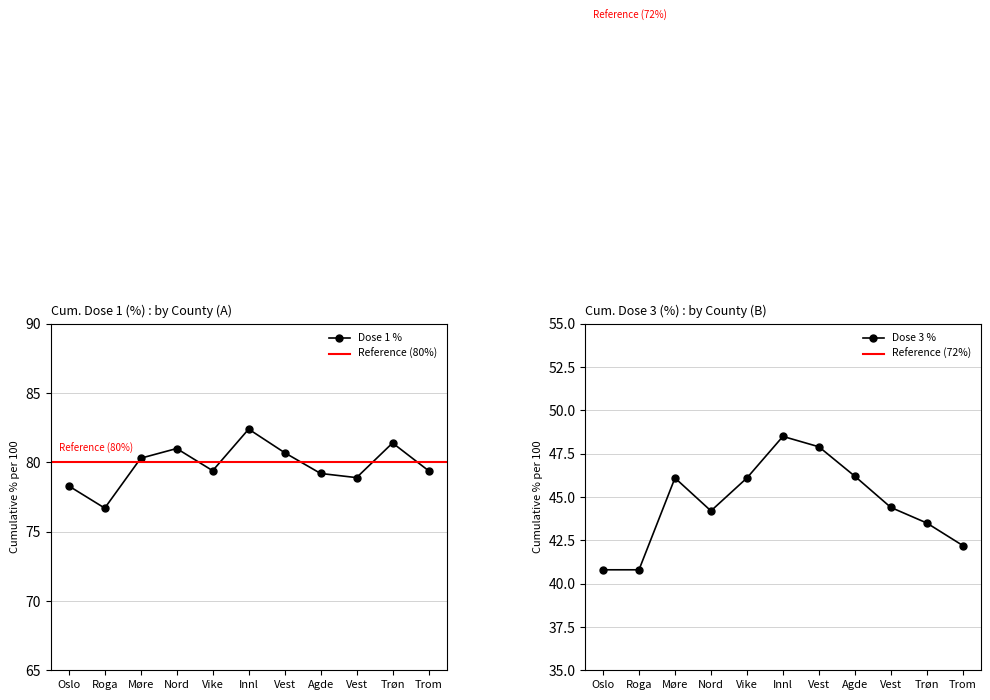

What is the value of the cum_pr100_dose_3_all point at the 8th from the left?

46.2